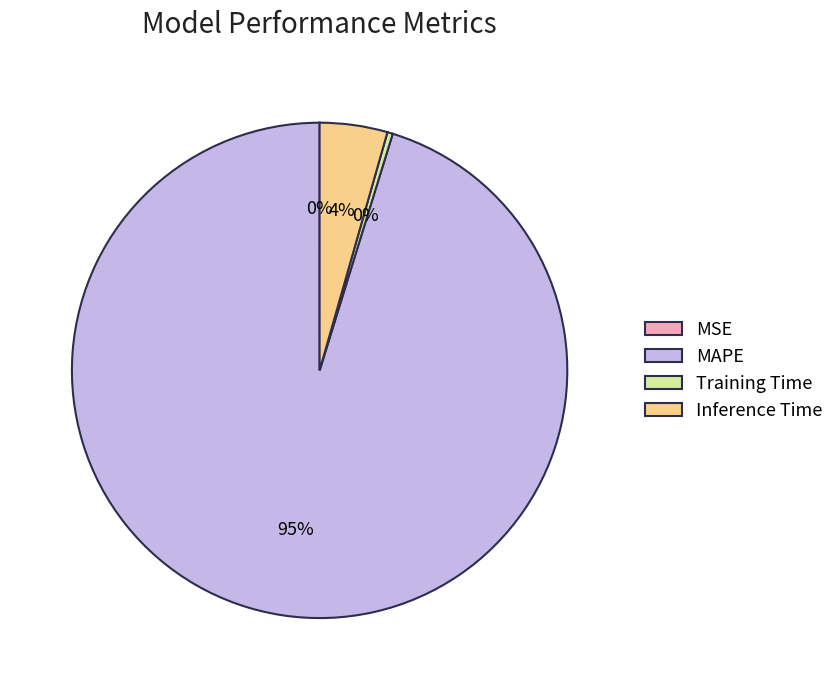

Do MAPE and Inference Time together represent more than half of the pie?

Yes